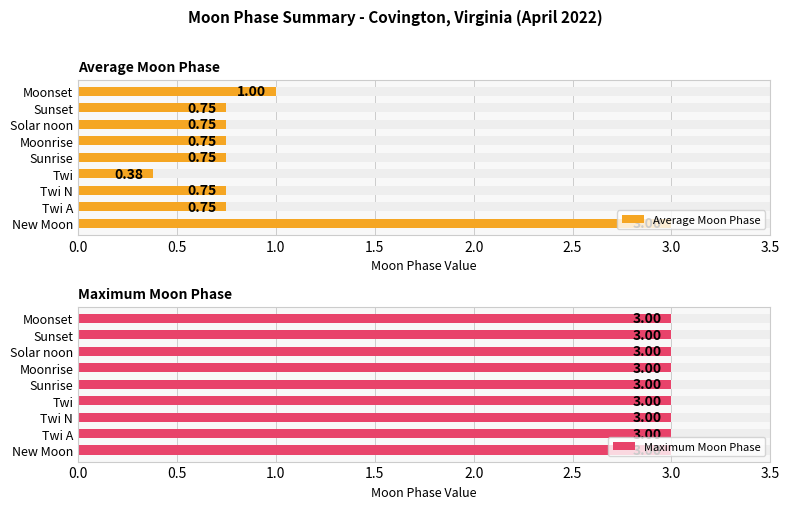

What is the lowest value of the Average Moon Phase series?

0.4